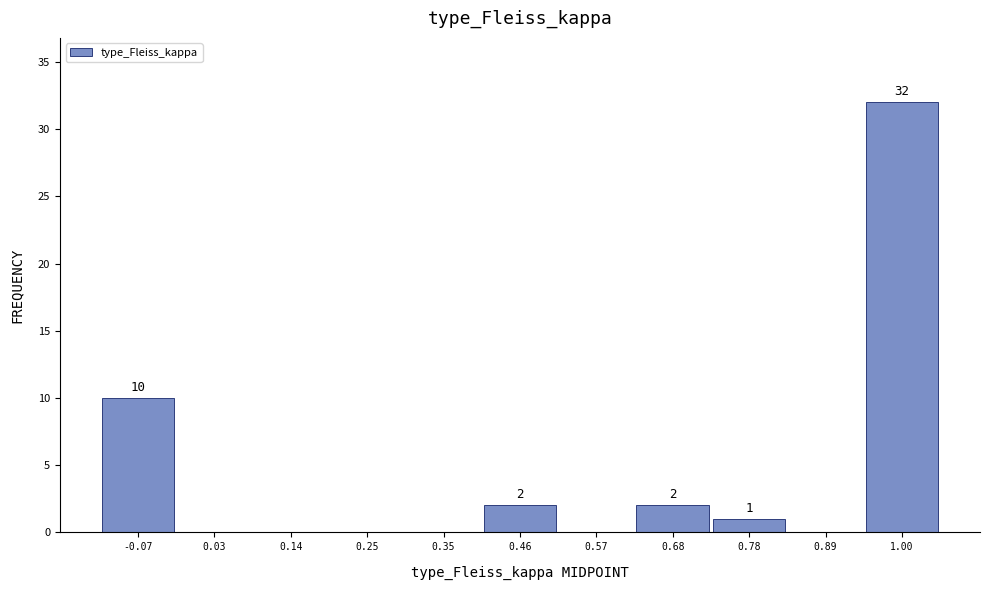

Which range on the x-axis has the tallest bar?

0.94 to 1.06